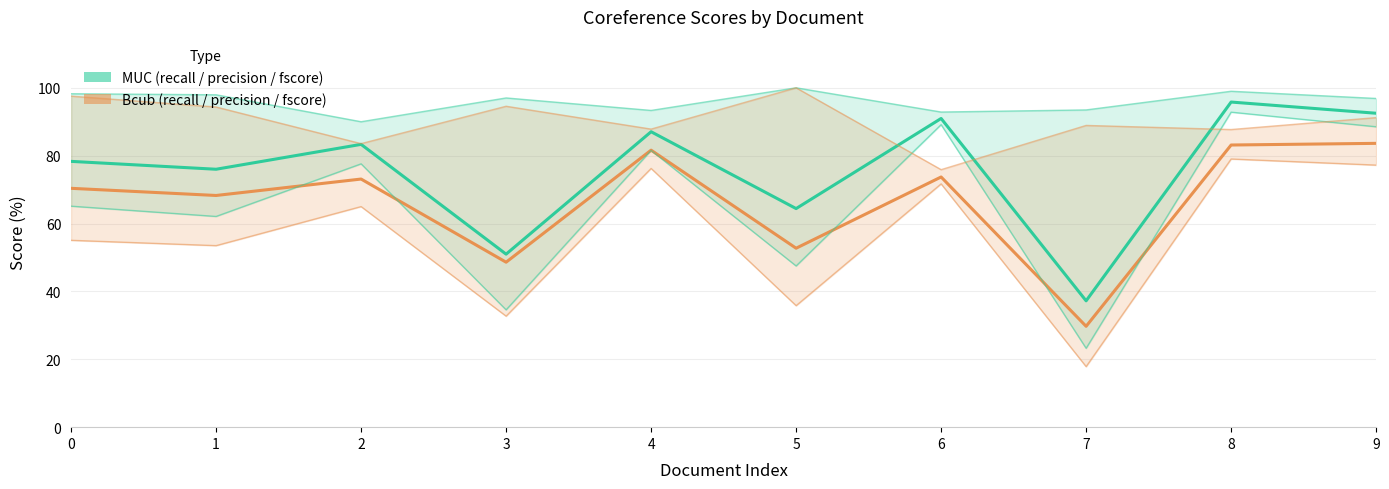

Which category has the highest value in the Bcub_precision series?

5